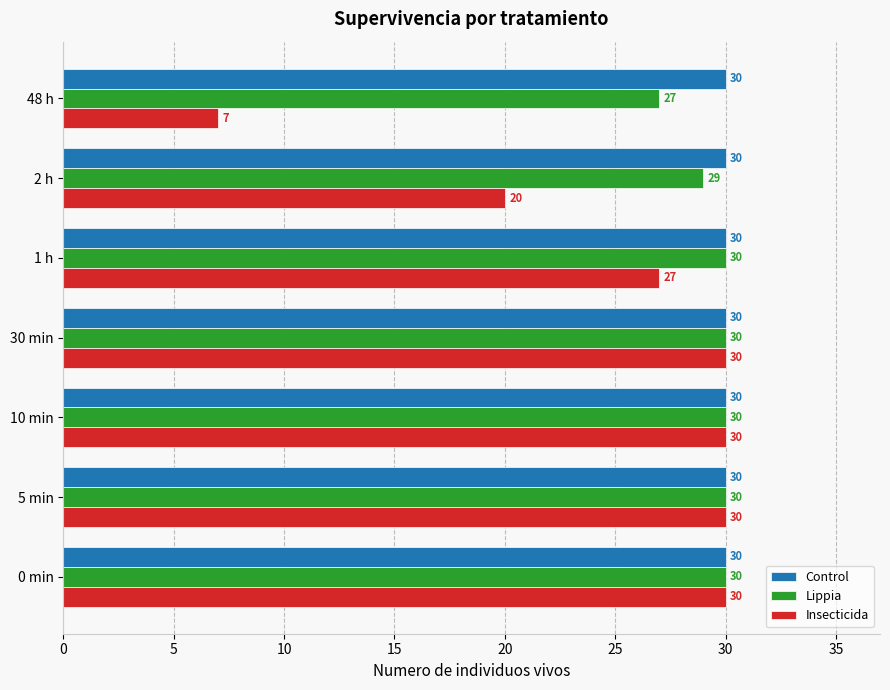

Which series has the largest range (max minus min)?

Insecticida